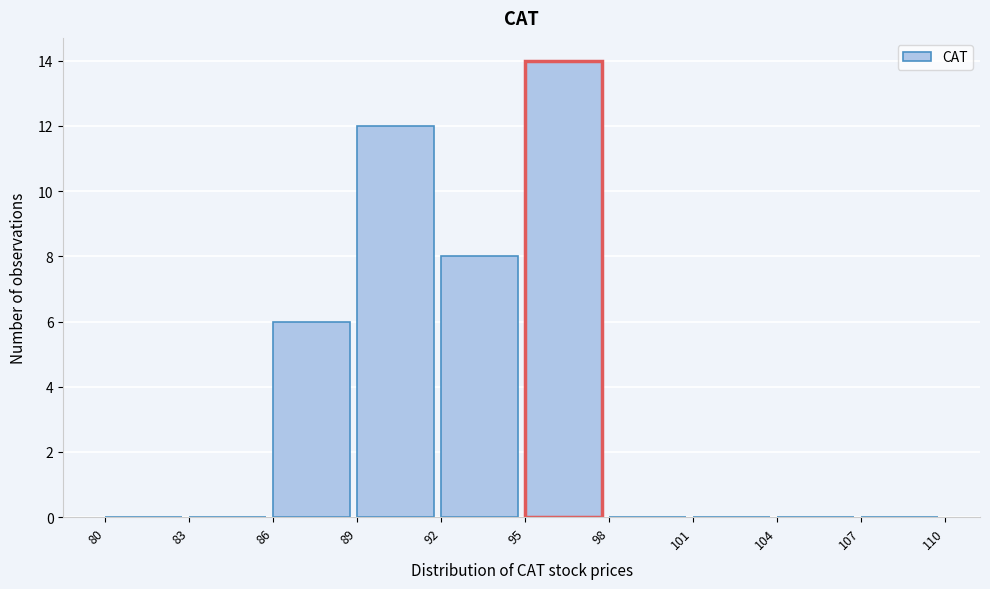

Reading left to right, transcribe this chart: for each bar, give the range it covers on the x-axis and its height. The values are not printed on the chart, so give them approximately, as read against the axis.

80 to 83: 0
83 to 86: 0
86 to 89: 6
89 to 92: 12
92 to 95: 8
95 to 98: 14
98 to 101: 0
101 to 104: 0
104 to 107: 0
107 to 110: 0